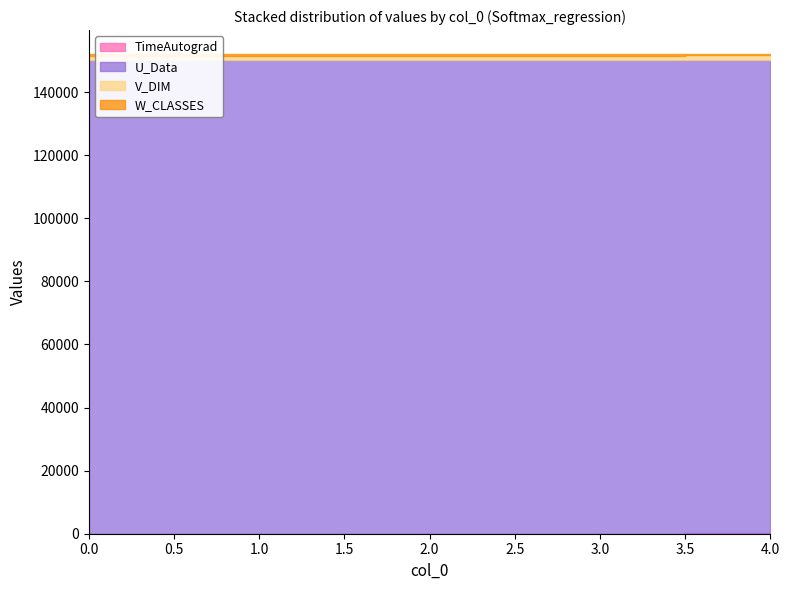

What is the value of the V_DIM point at the 3rd from the left?

1500.0